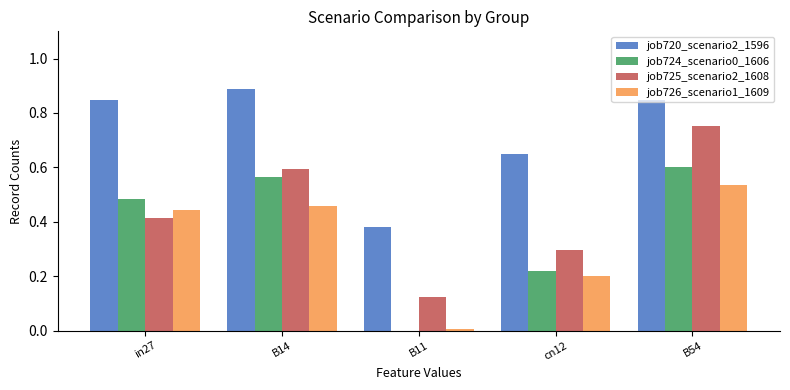

The job724_scenario0_1606 series shows 0.2 at in27. True or false?

False